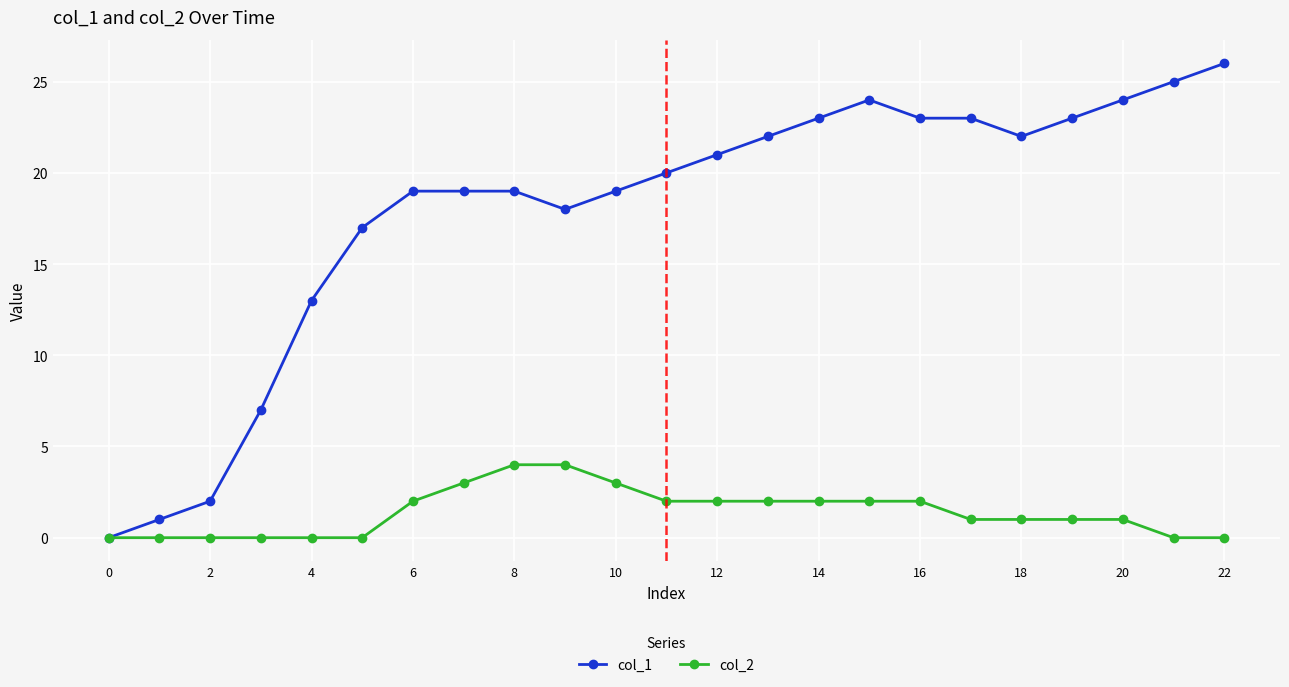

List the series in order of their peak value, lowest first.

col_2, col_1